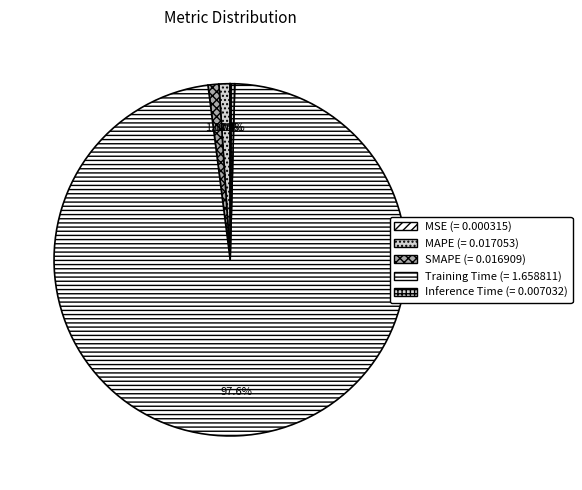

Rank the categories by value from highest to lowest.

Training Time, MAPE, SMAPE, Inference Time, MSE